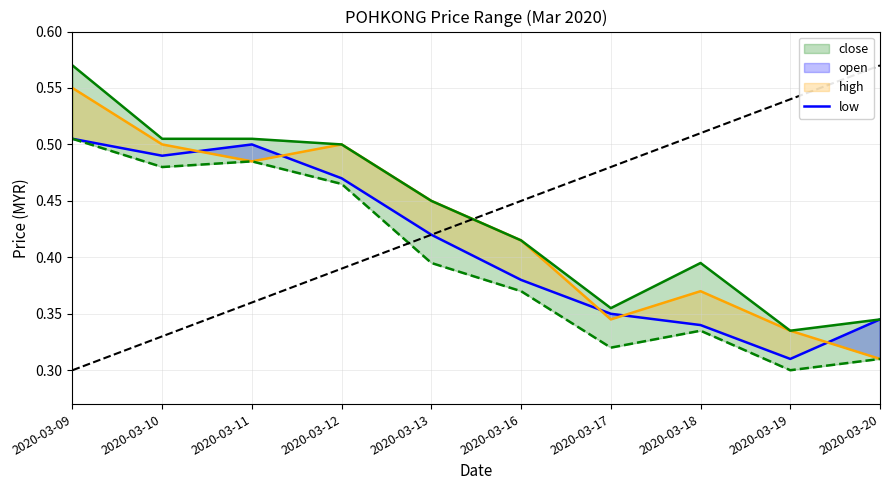

Is this an area chart (filled region under the line)?

No